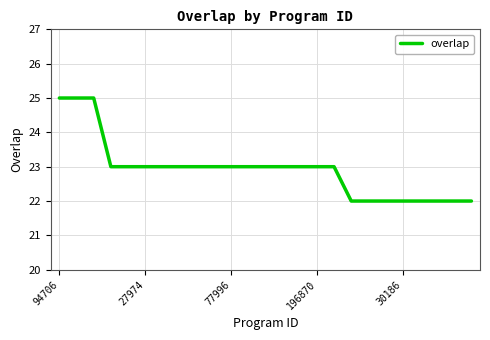

What is the maximum value shown in the chart?

25